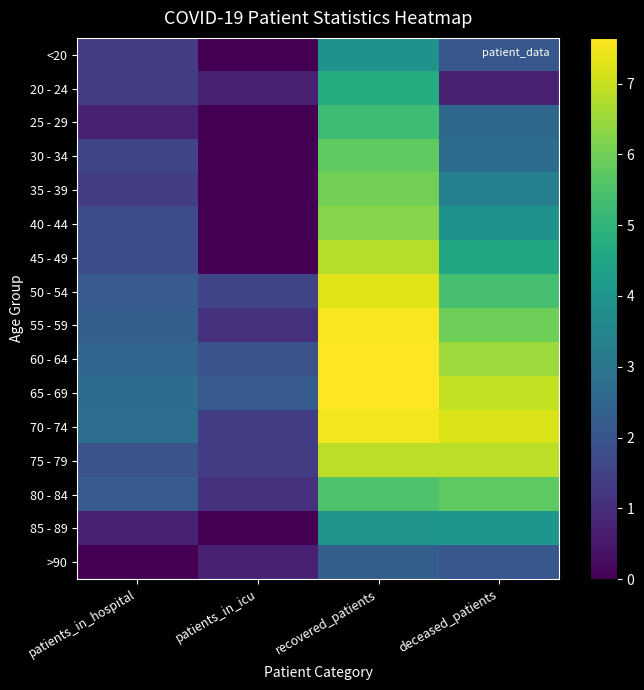

At which category is the sum across all series the highest?

recovered_patients